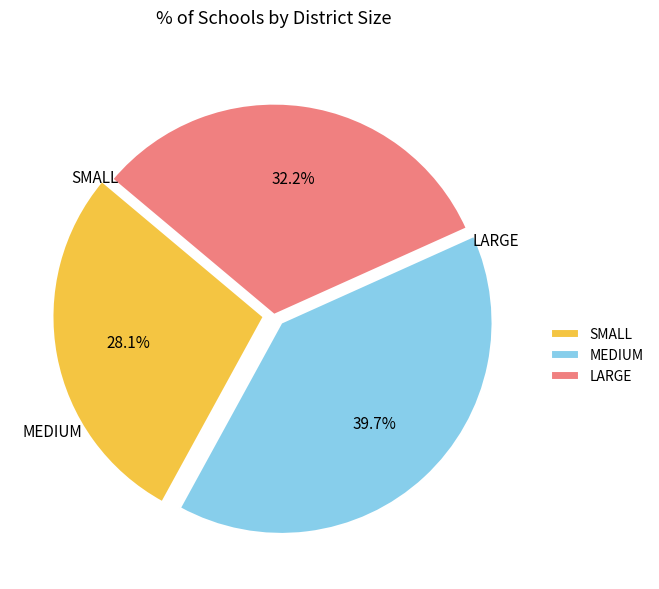

Which slice is the smallest?

SMALL